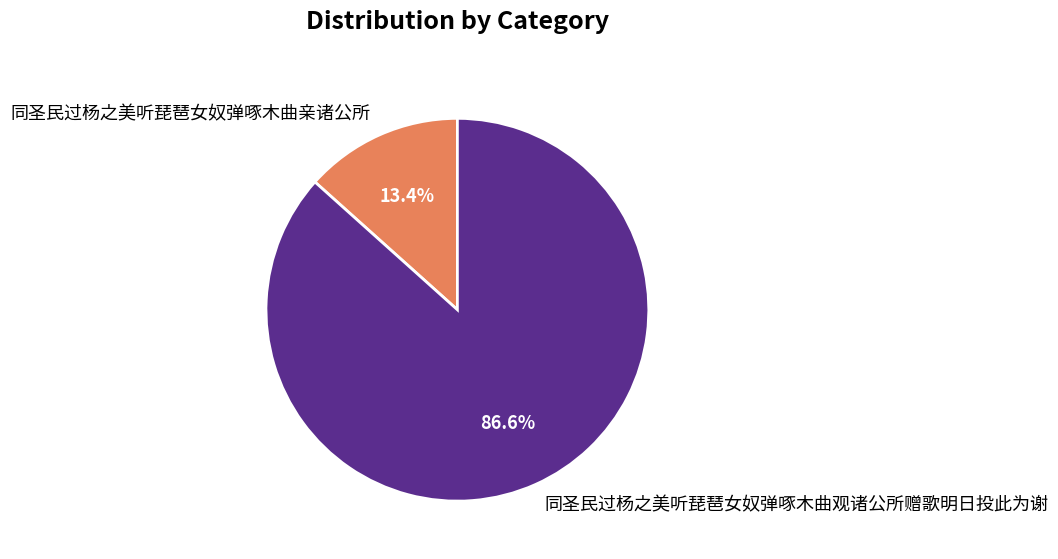

True or false: 同圣民过杨之美听琵琶女奴弹啄木曲亲诸公所 accounts for 3% of the total.

False